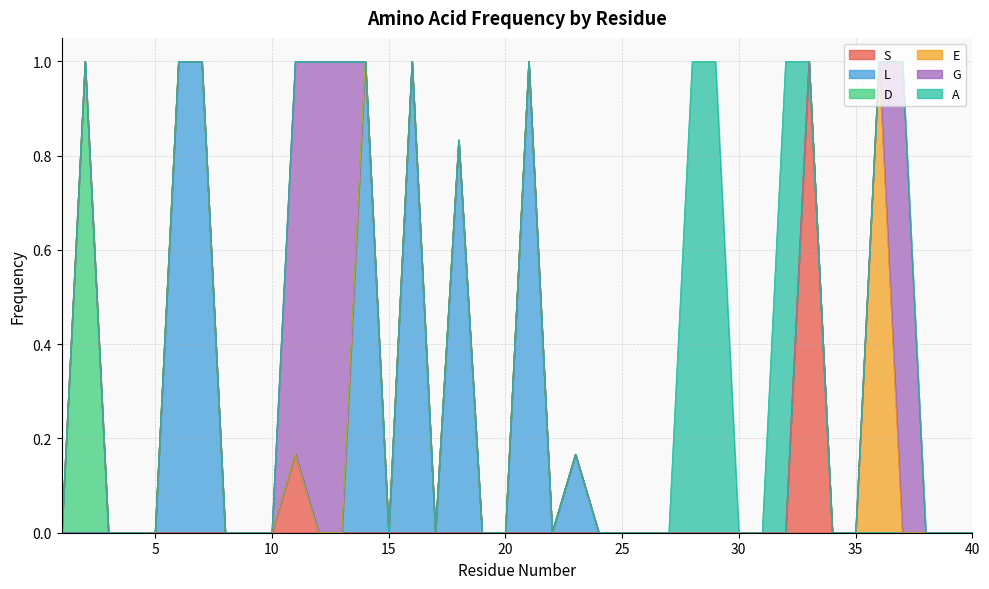

Is the value of G at 24 greater than the value of L at 13?

No